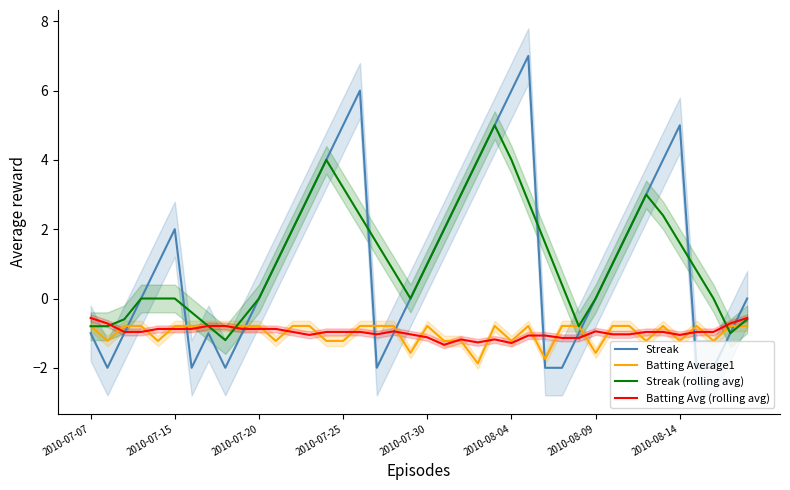

Is it true that Batting Average1 equals -1.2 at 21?

True